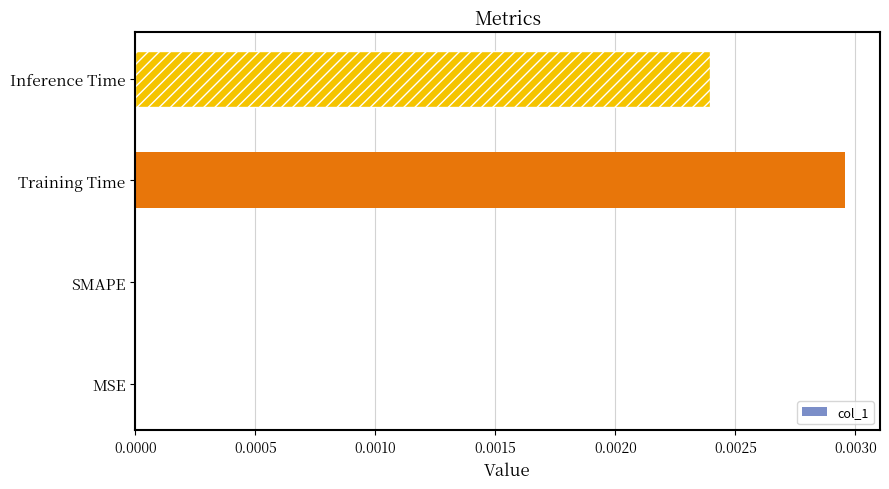

Which has a higher value, Training Time or Inference Time?

Training Time